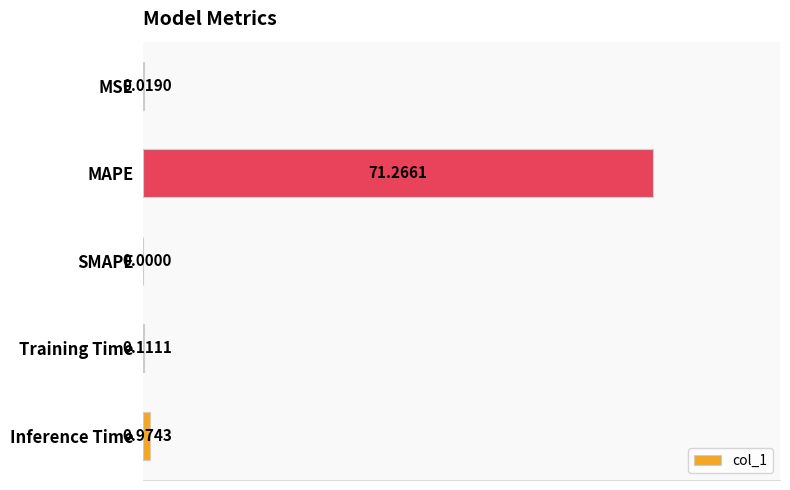

How many series are shown in this chart?

1